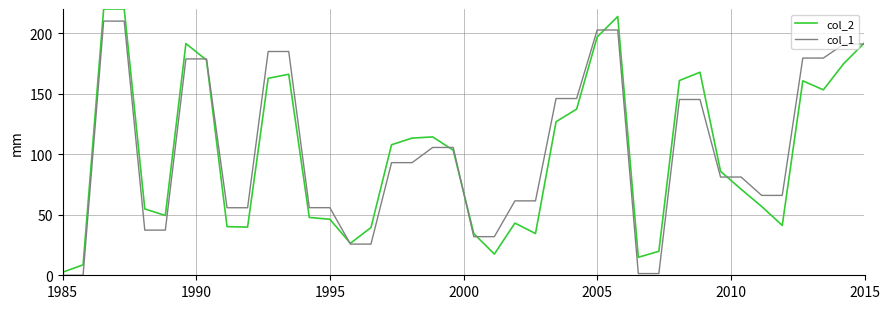

What are all the series names shown in the legend?

col_2, col_1